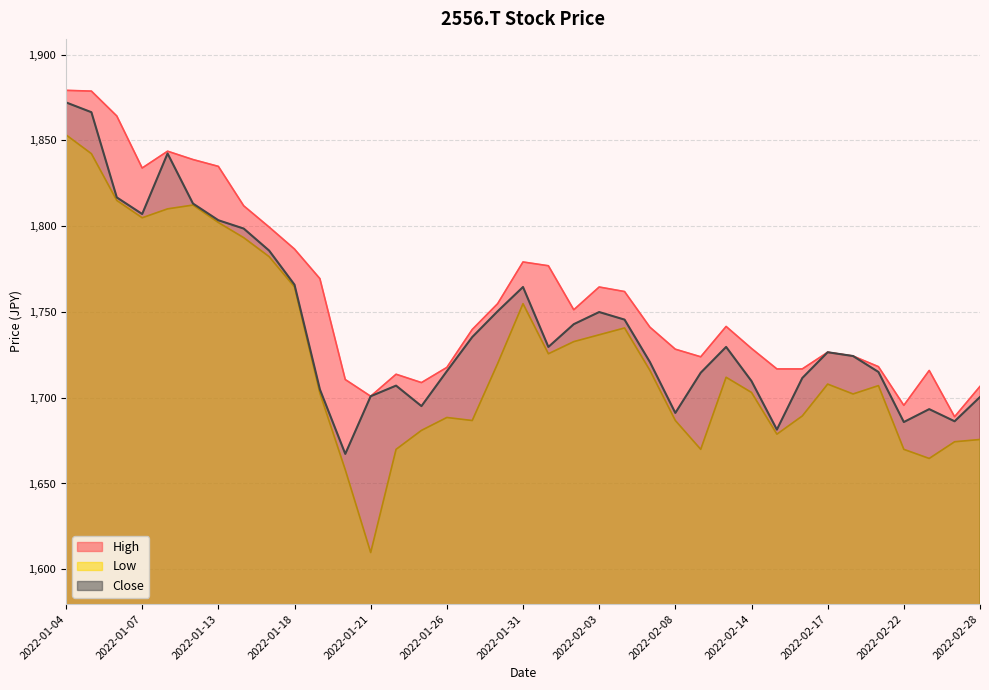

What is the difference between the maximum and minimum values in the High series?

190.3